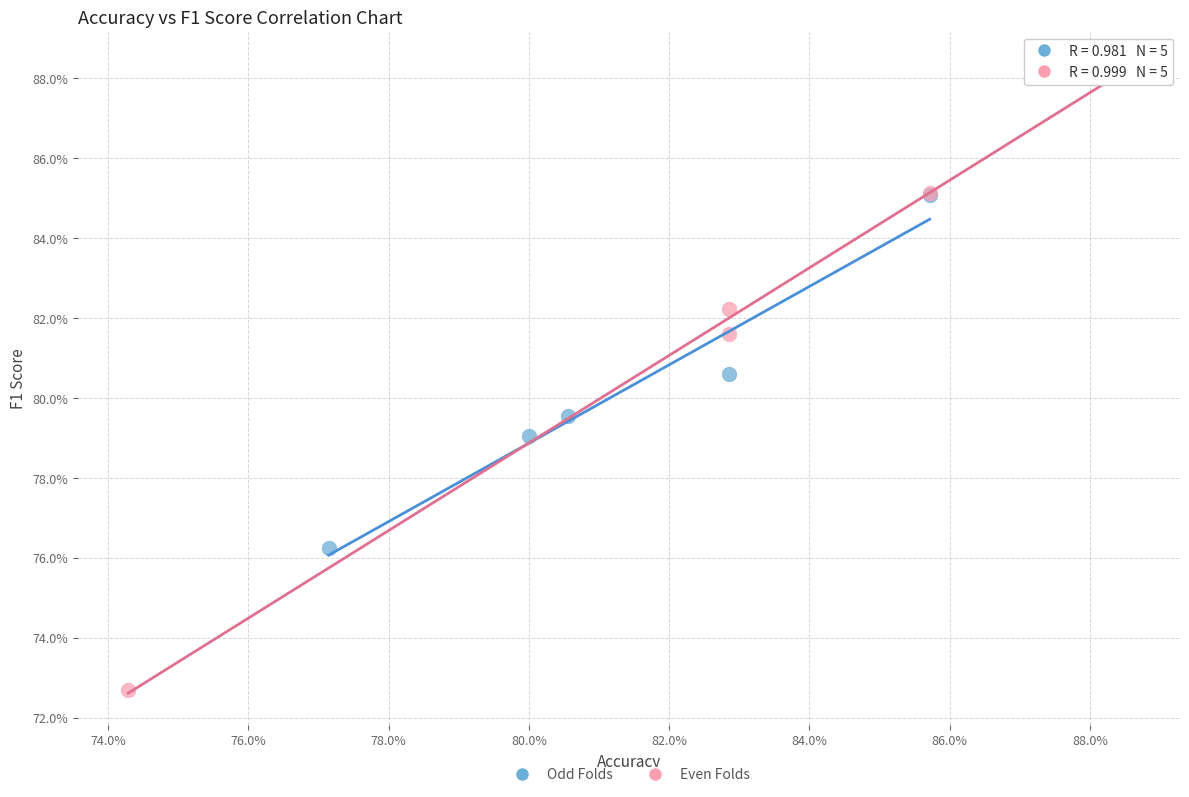

What are all the series names shown in the legend?

Odd Folds, Even Folds